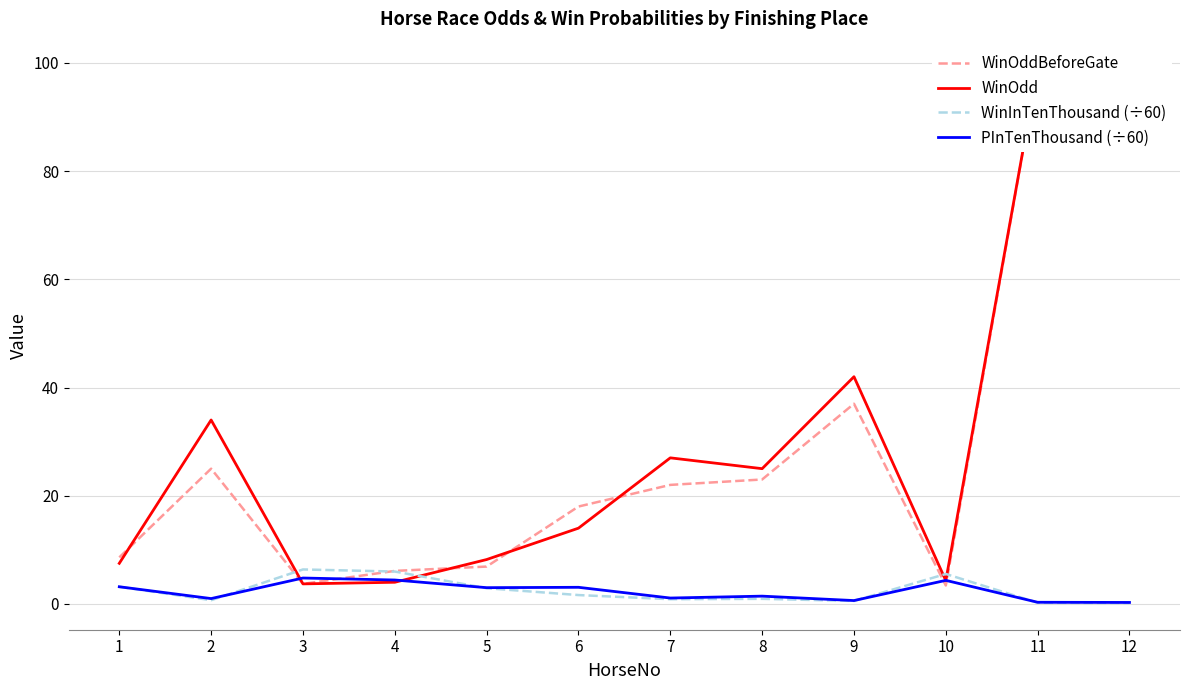

Where is the first local minimum for WinInTenThousand (÷60)?

2